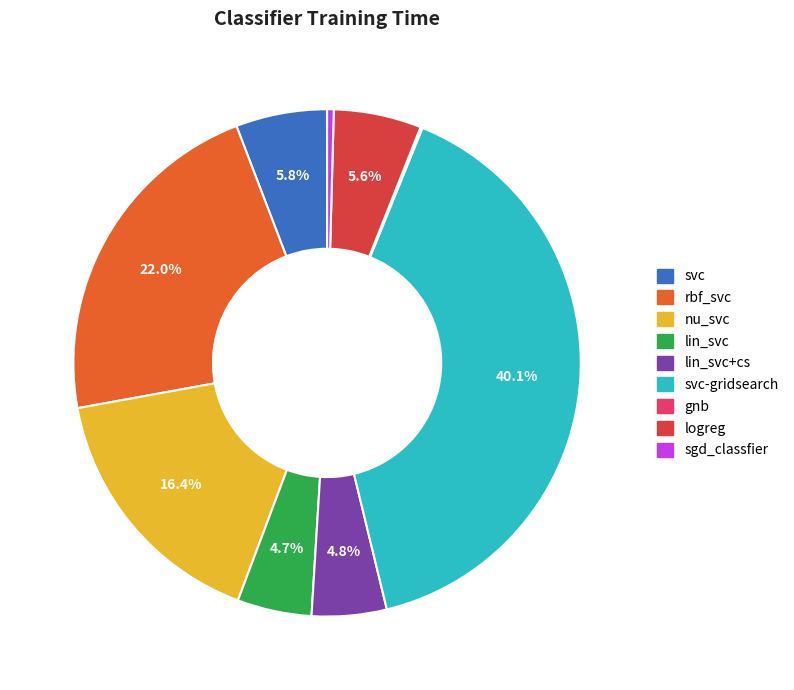

Does any single category account for the majority?

No